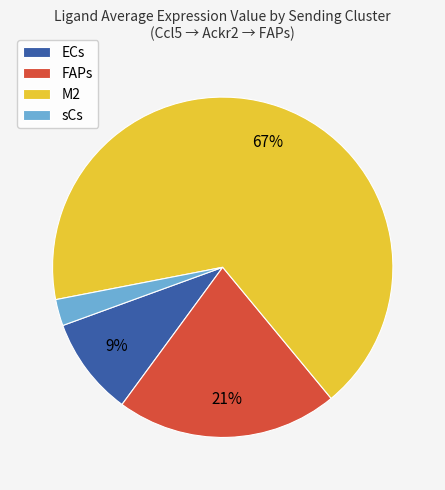

Is the sum of M2 and ECs greater than half?

Yes